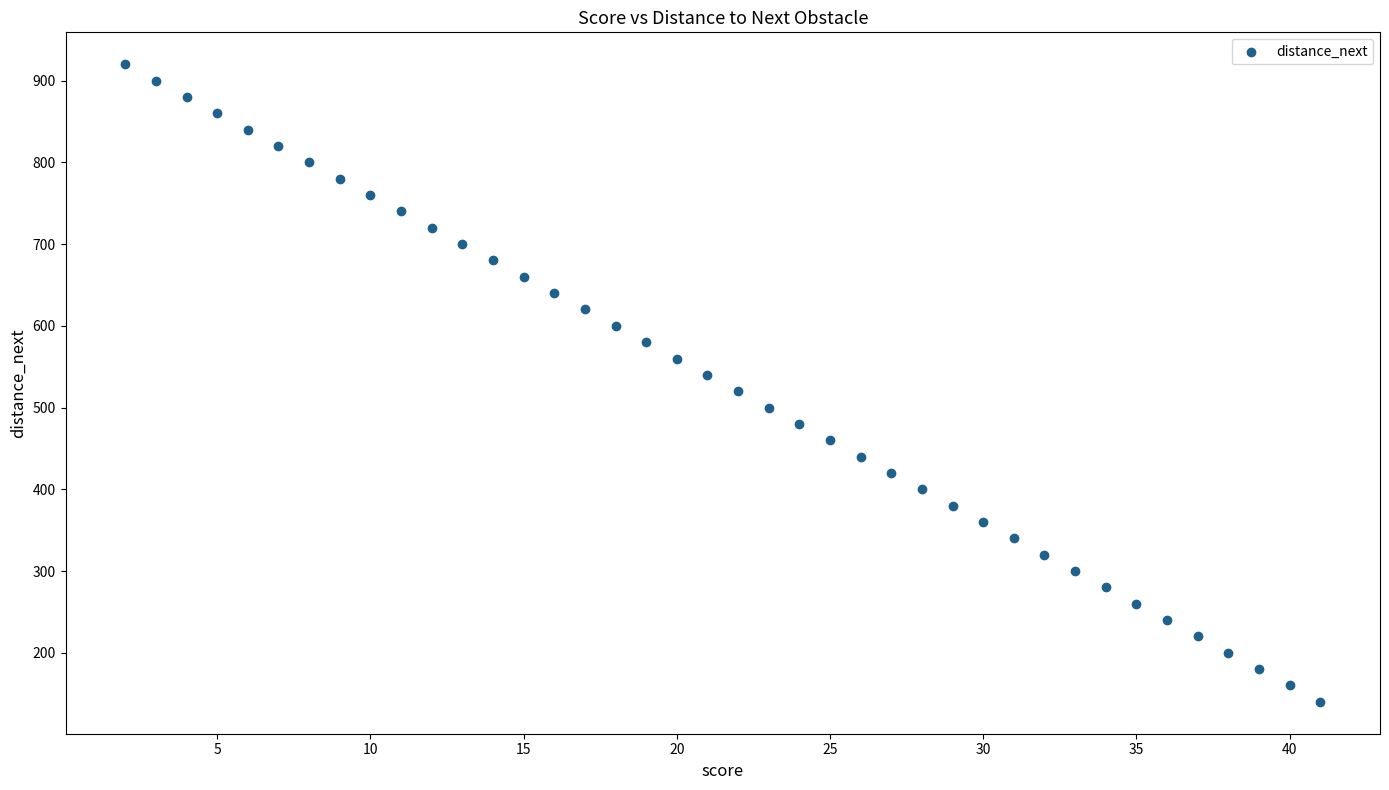

What is the range of X values (max minus min)?

39